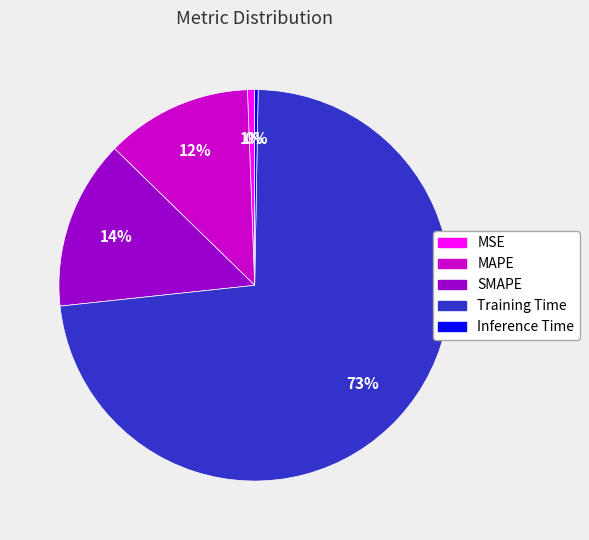

Which slice is the largest?

Training Time